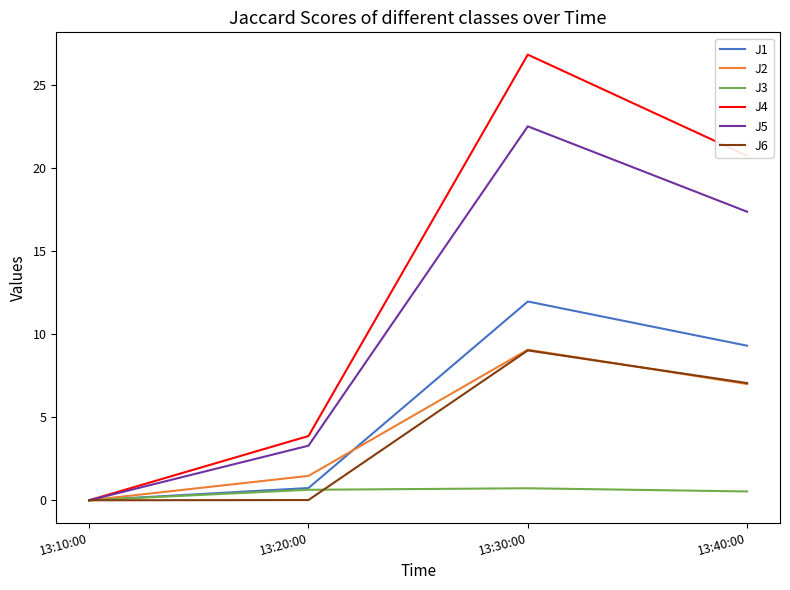

The value of J2 at 13:30:00 is 3.1. True or false?

False